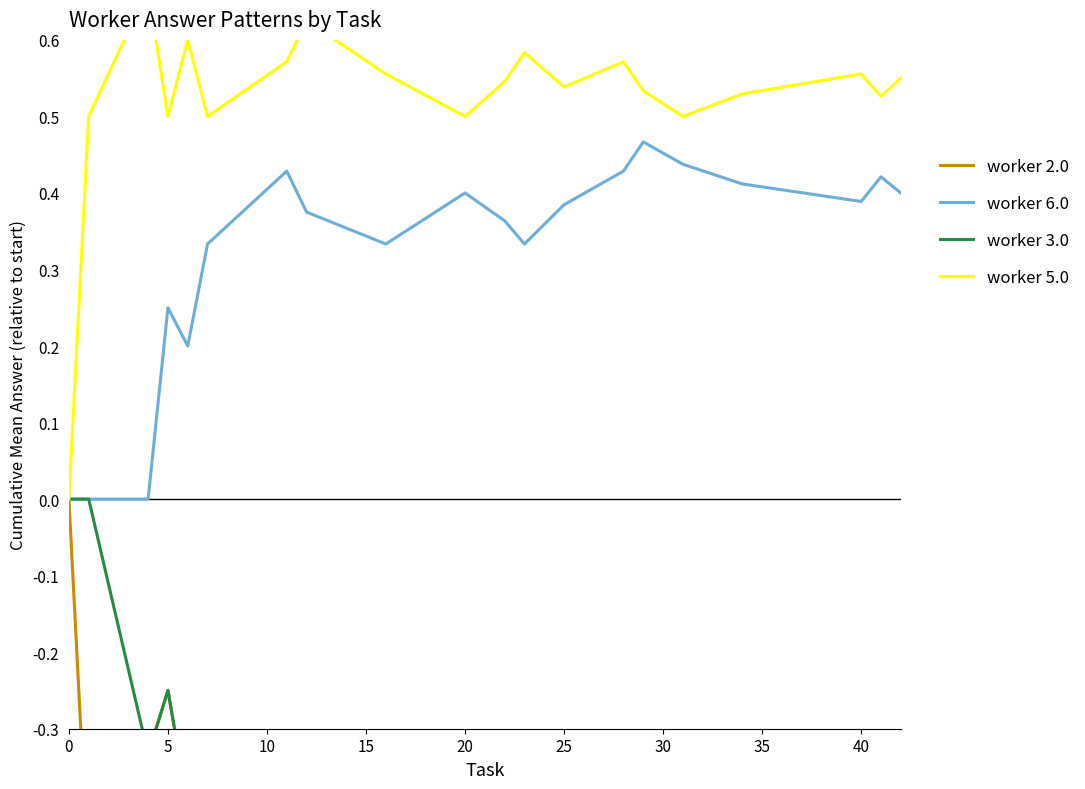

What are all the series names shown in the legend?

worker 2.0, worker 6.0, worker 3.0, worker 5.0